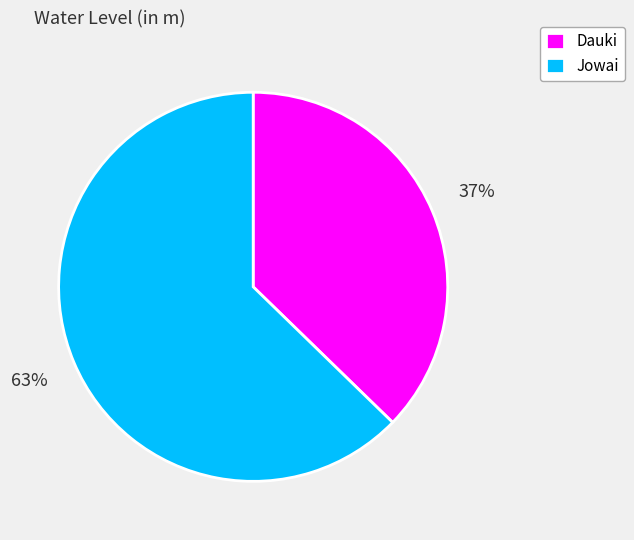

Rank the categories by value from lowest to highest.

Dauki, Jowai